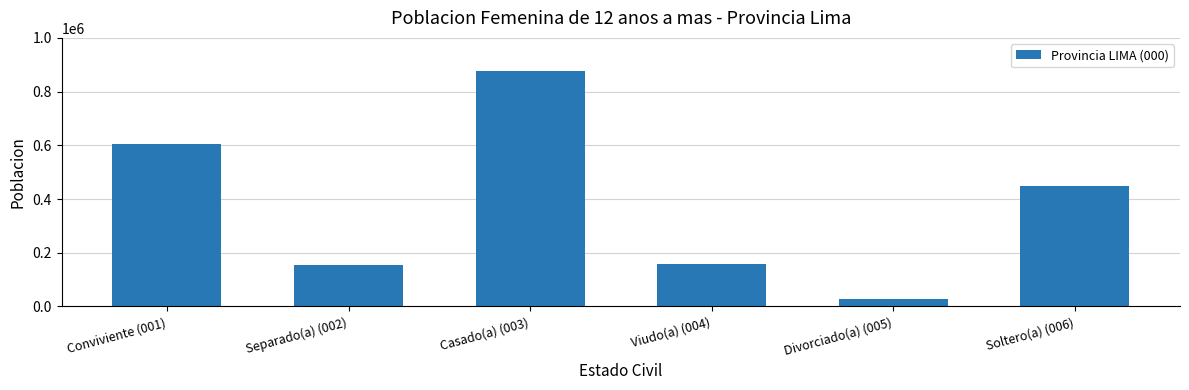

How many bars are there in total?

6